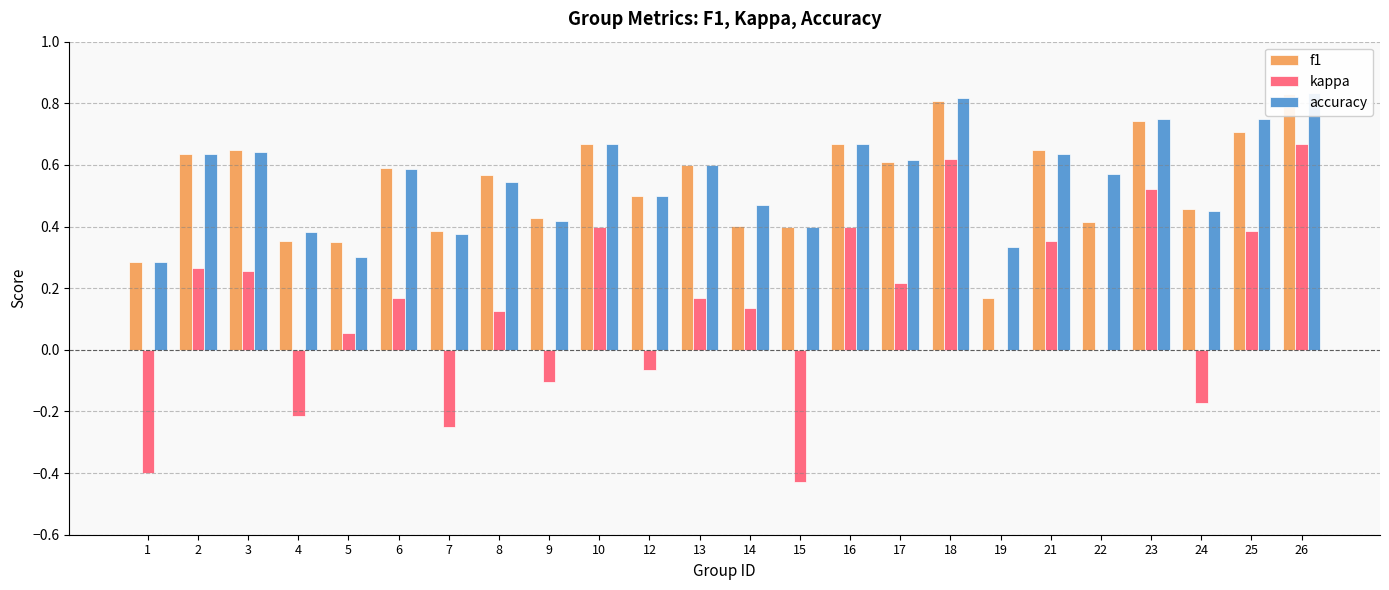

Which category has the highest value across all series?

26